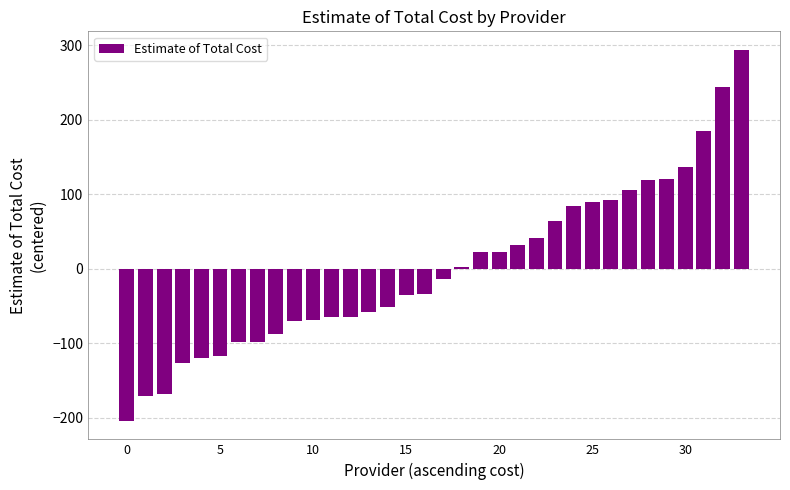

How many bars are there in total?

34